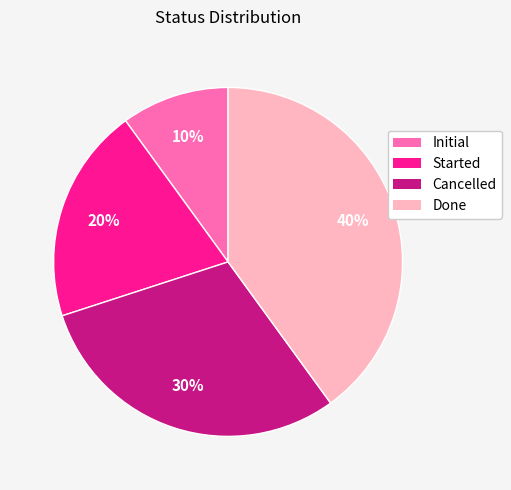

Rank the categories by value from lowest to highest.

Initial, Started, Cancelled, Done